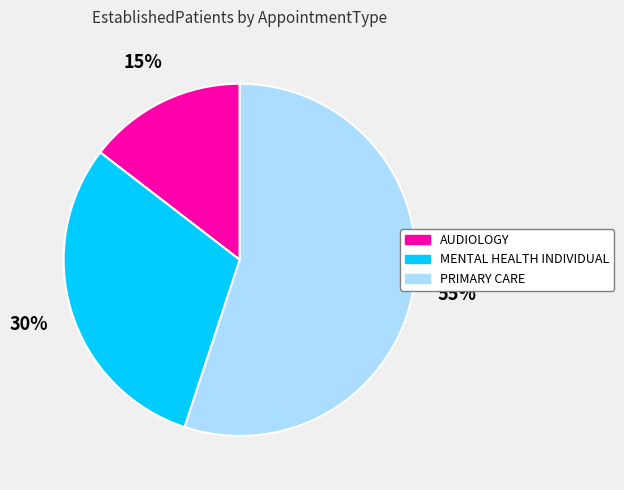

Which slice is the smallest?

AUDIOLOGY